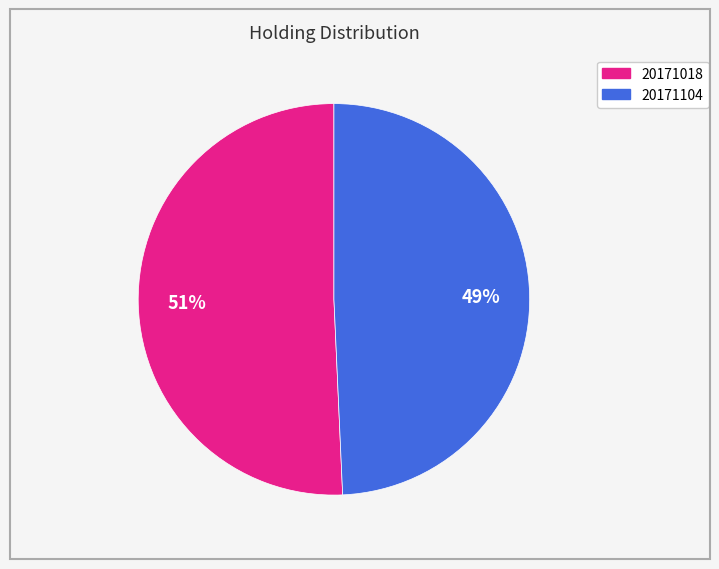

Combined, do 20171104 and 20171018 account for over 50%?

Yes